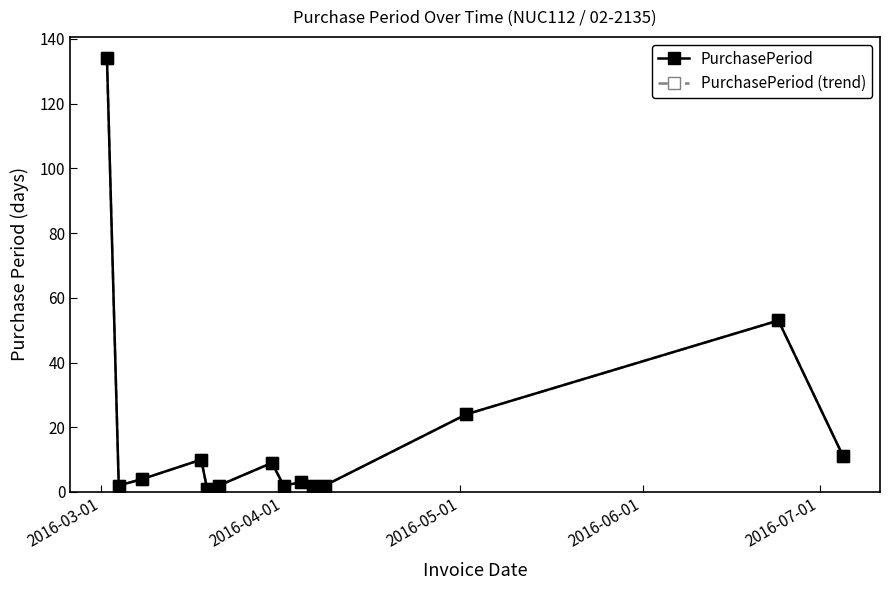

Is this an area chart (filled region under the line)?

No